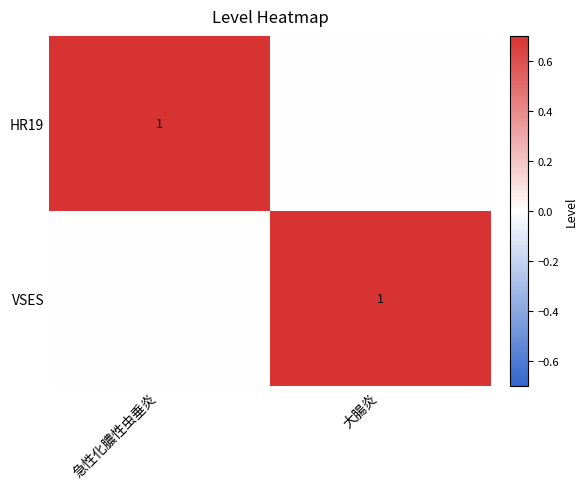

What is the spread (max minus min) of values at 急性化膿性虫垂炎?

1